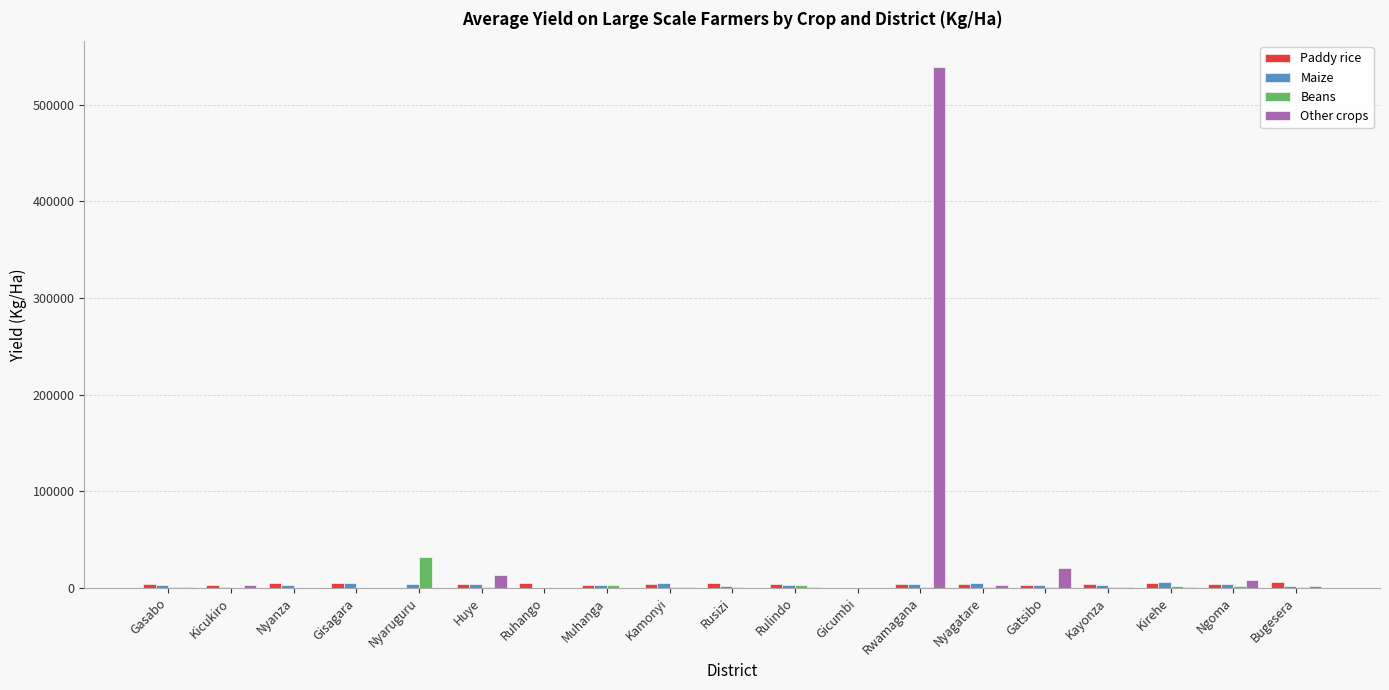

What is the maximum value for Other crops?

539012.7